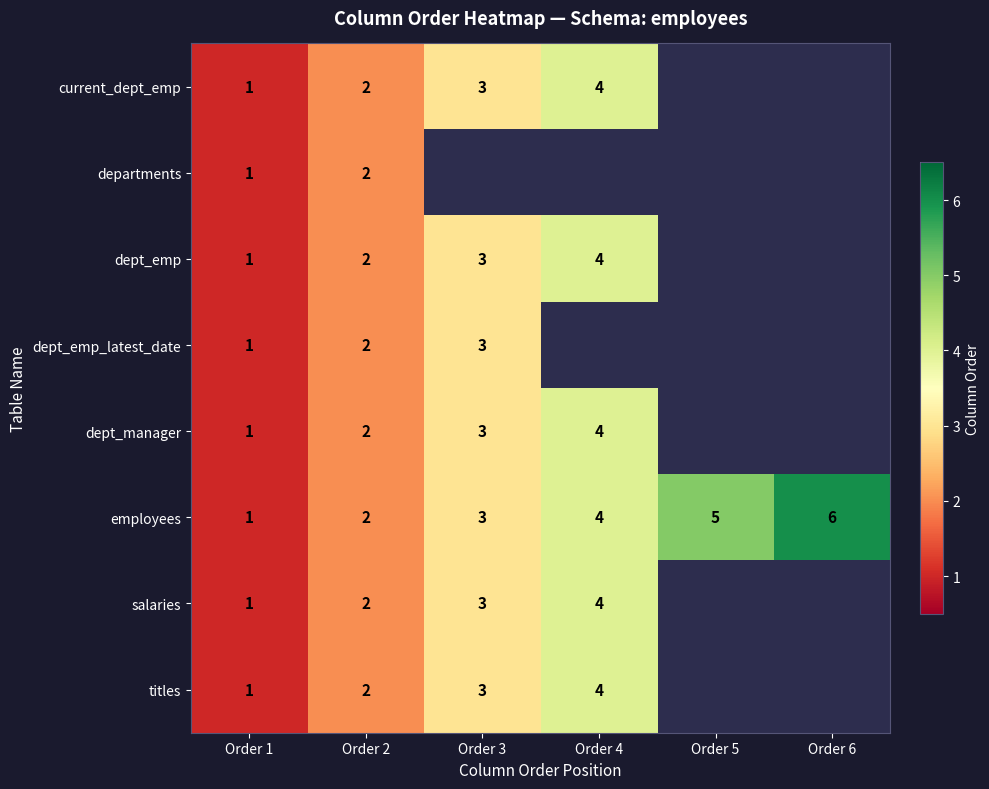

What is the total value across all series at Order 1?

8